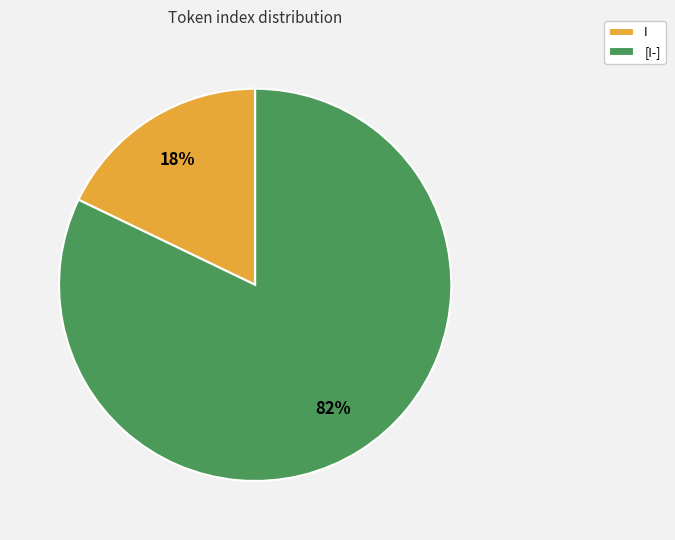

What is the ratio of the value at I to the value at [I-]?

0.2